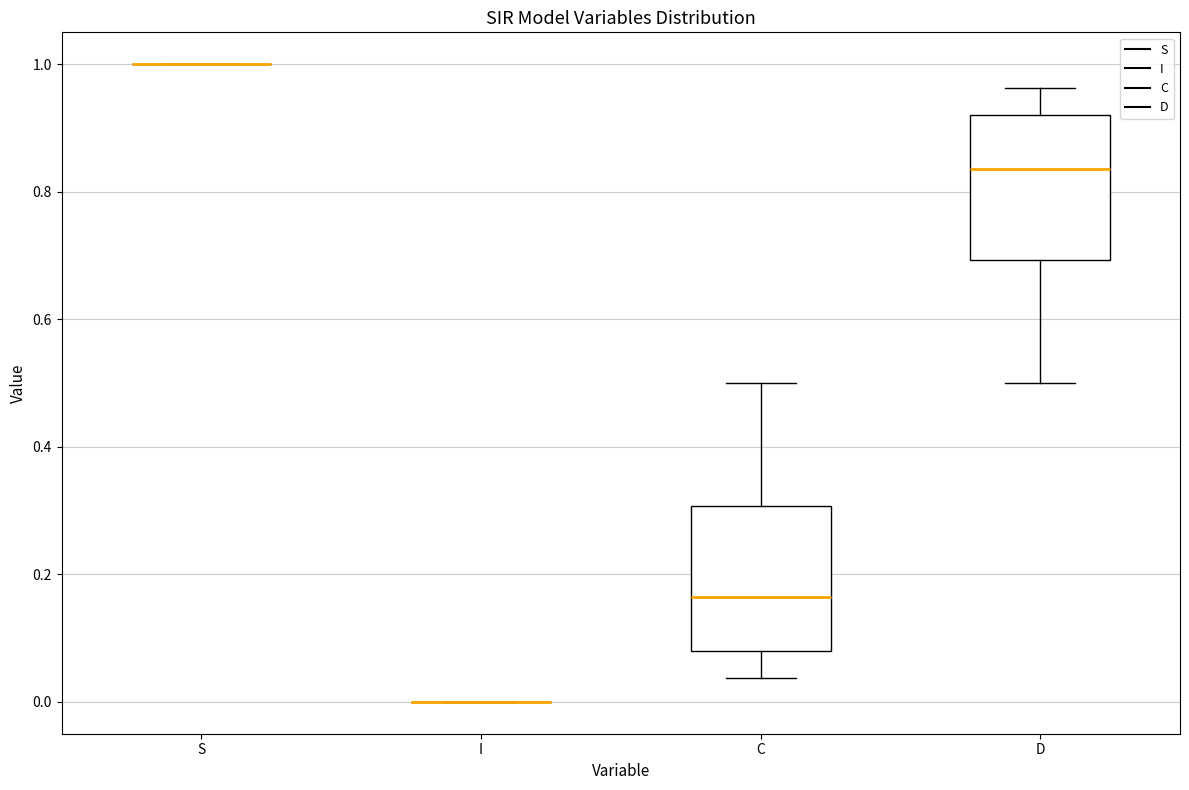

Where does the lower whisker of the box for C end on the y-axis? The values are not printed on the chart, so give them approximately, as read against the axis.

0.04